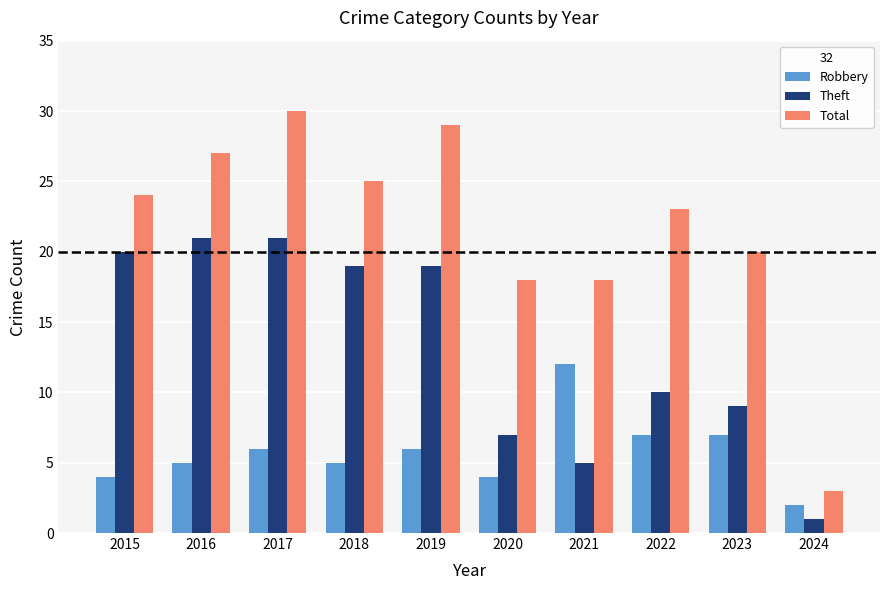

The Total series shows 3 at 2024. True or false?

True